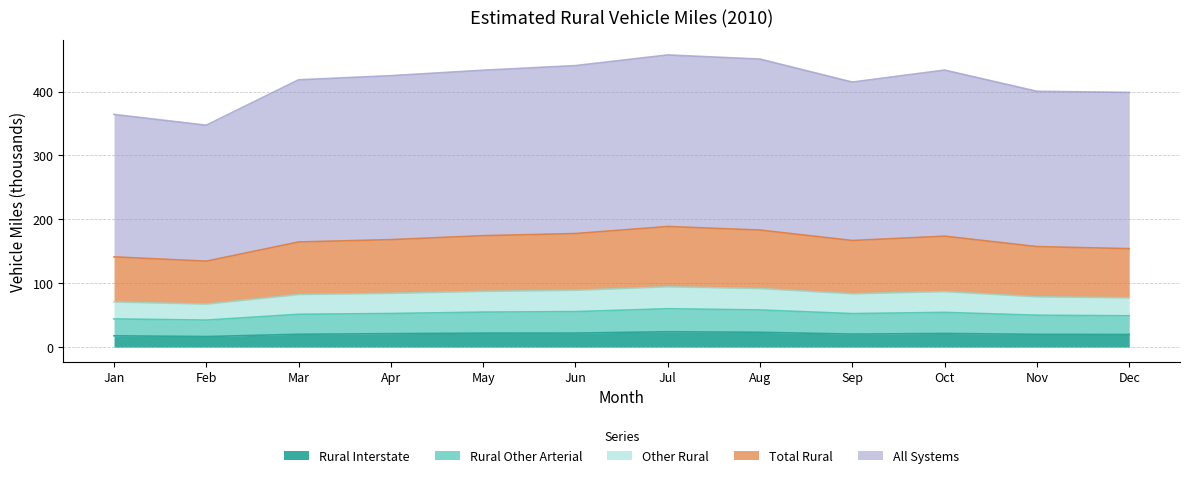

What are all the series names shown in the legend?

Rural Interstate, Rural Other Arterial, Other Rural, Total Rural, All Systems